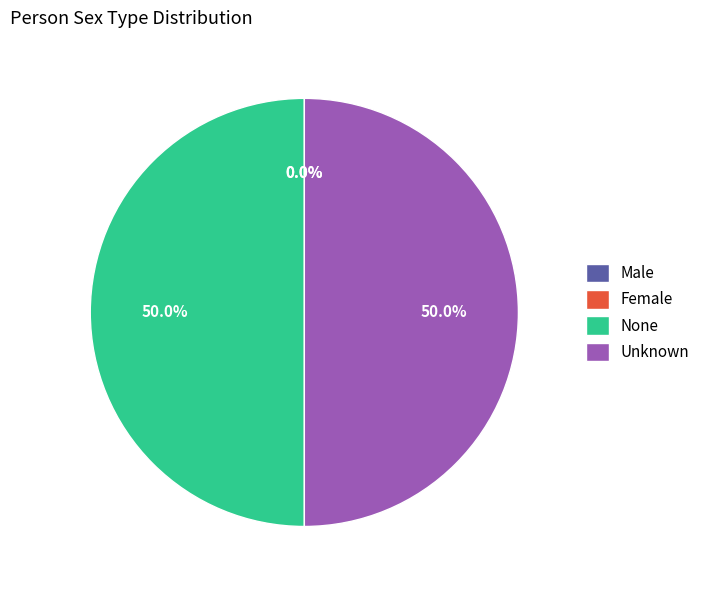

Combined, do None and Unknown account for over 50%?

Yes